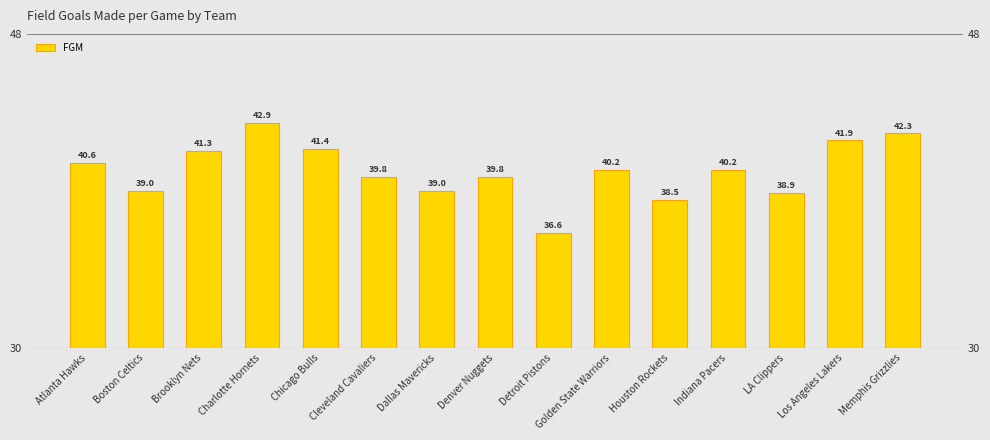

What is the change in value from Cleveland Cavaliers to Golden State Warriors?

+0.4